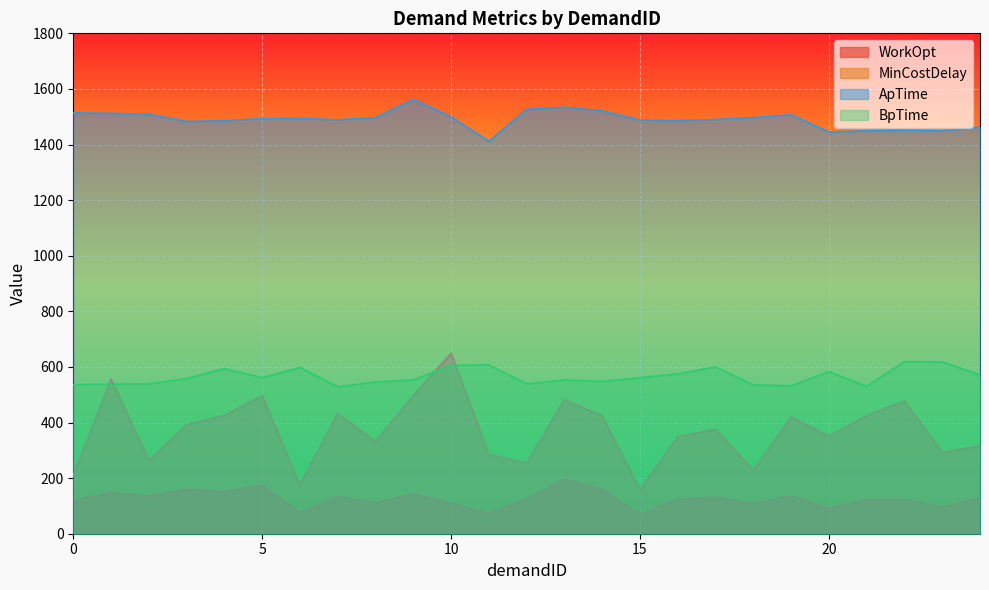

Which series has the widest spread of values?

MinCostDelay